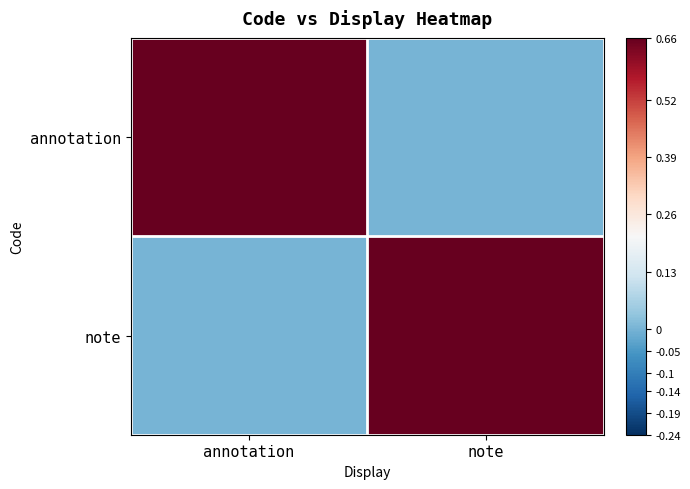

How many distinct data groups are displayed?

2